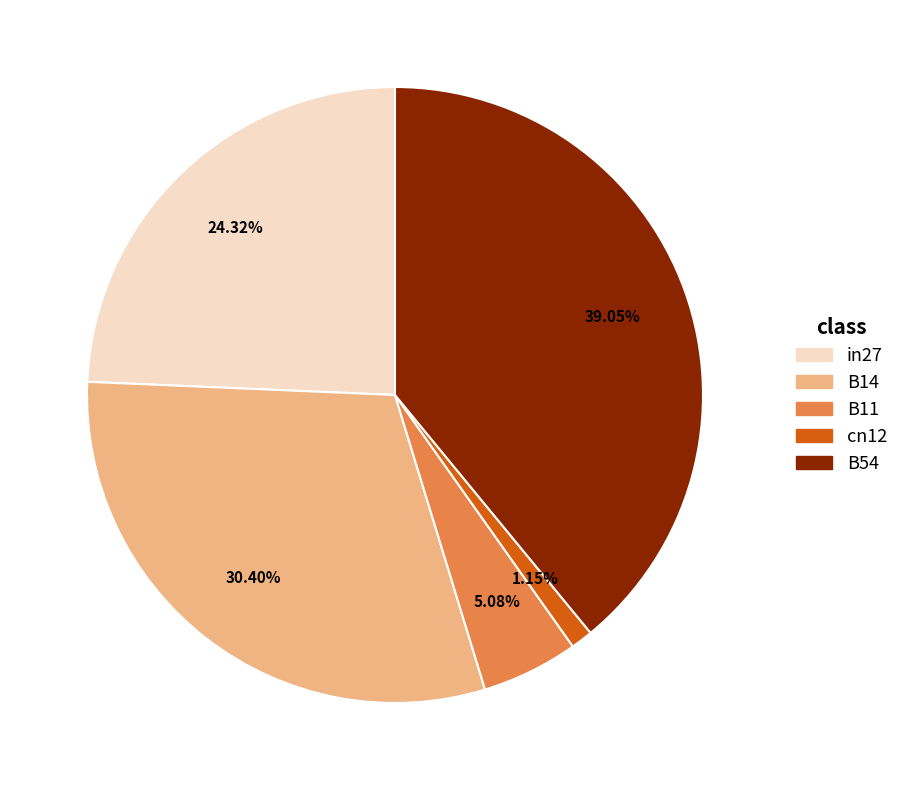

Which category has the smallest portion of the pie?

cn12